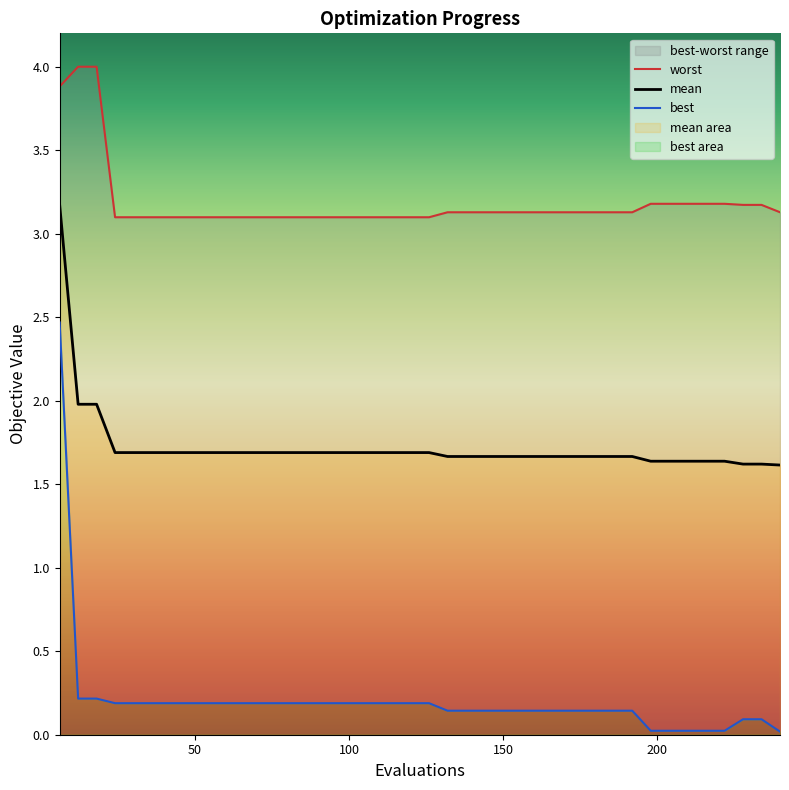

Which series has the largest total across all categories?

worst